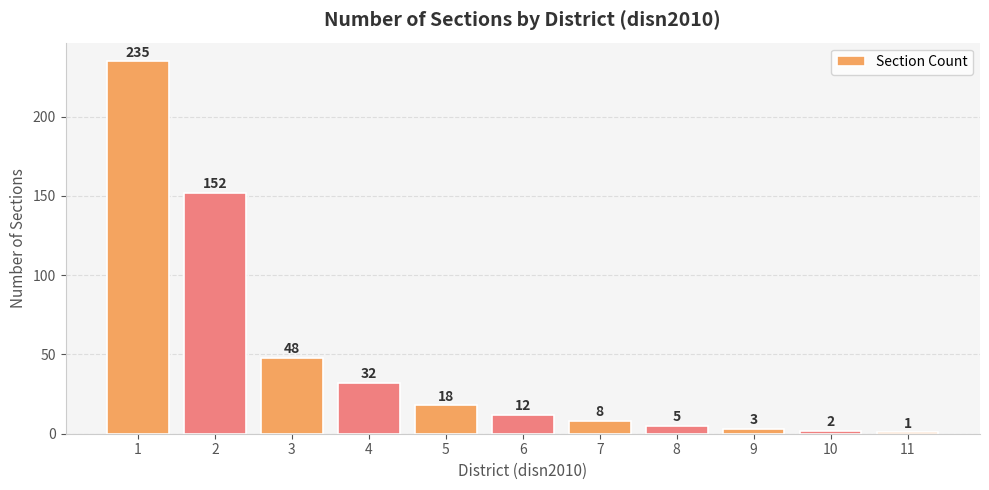

The value at 3 is 14. True or false?

False